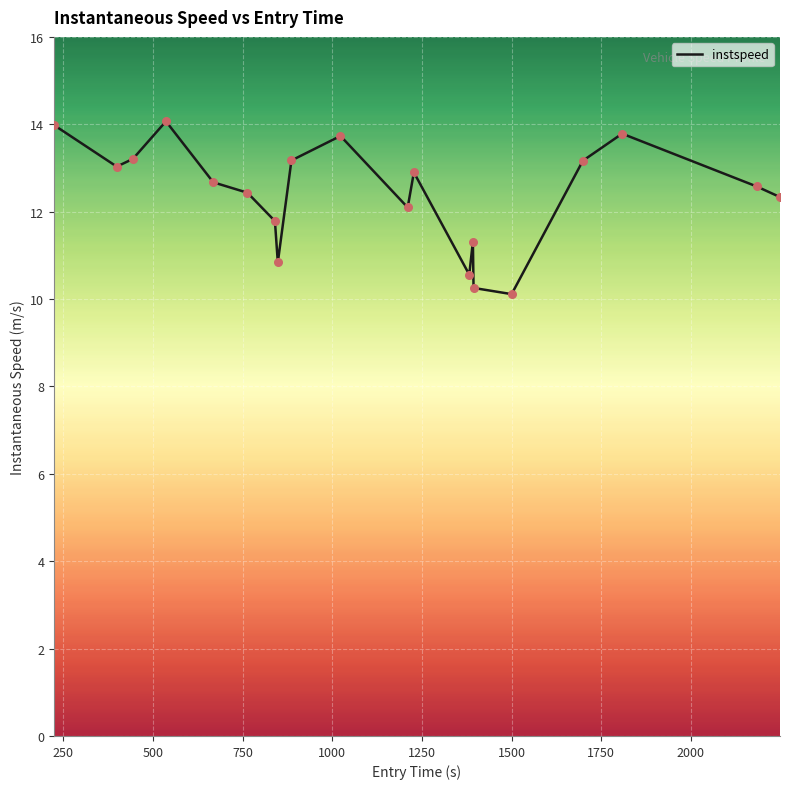

What is the minimum value shown in the chart?

10.1